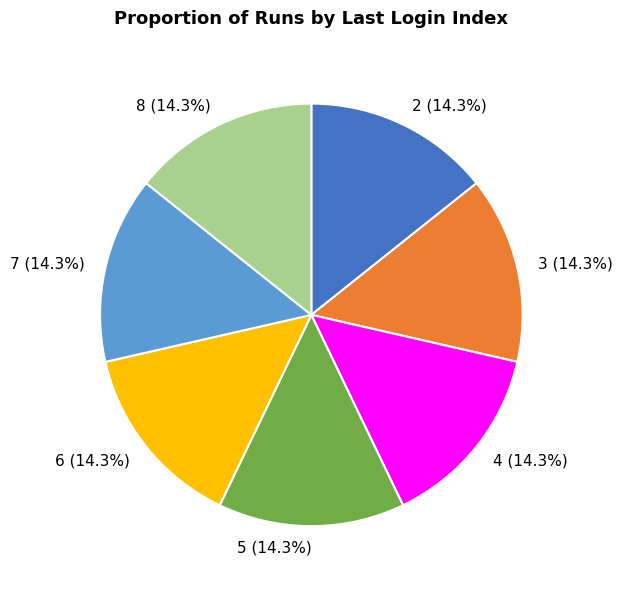

Approximately how many times larger is the value at 3 compared to 6?

1.0